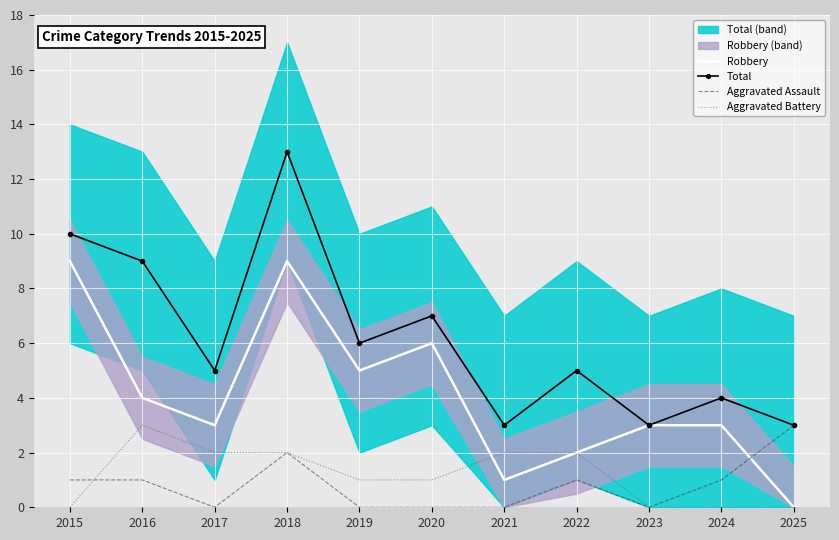

Is it true that Aggravated Assault equals 0 at 2021?

True